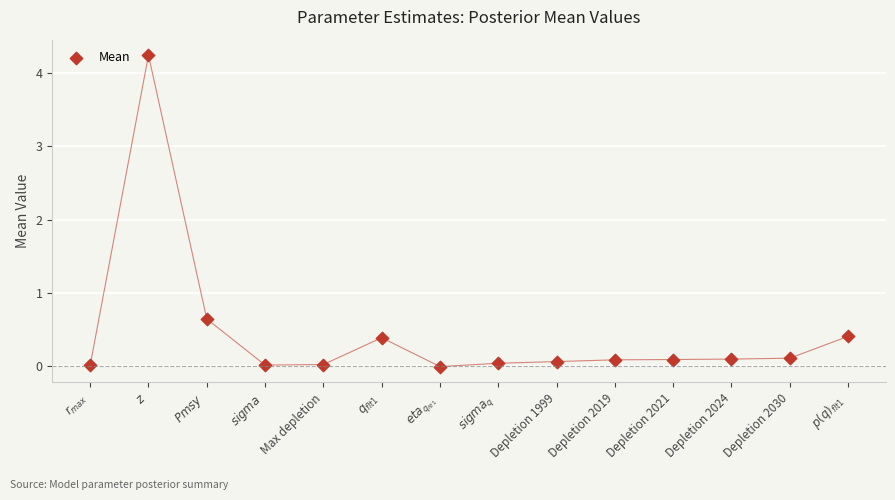

What is the range of Y values (max minus min)?

4.2